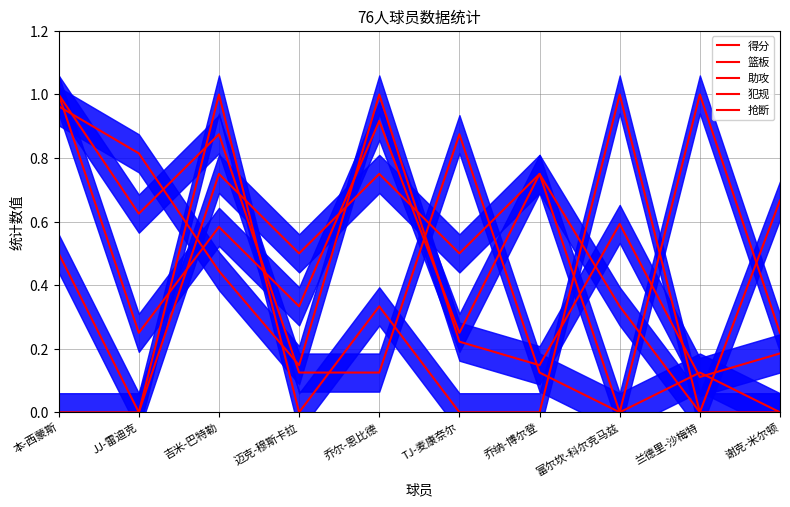

How many interior local peaks does the 得分 series have?

2